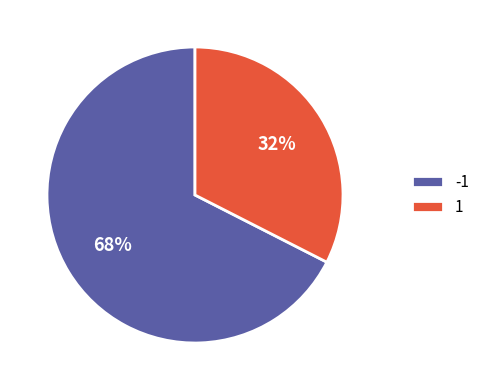

To the nearest percent, what is the combined percentage of -1 and 1?

100%